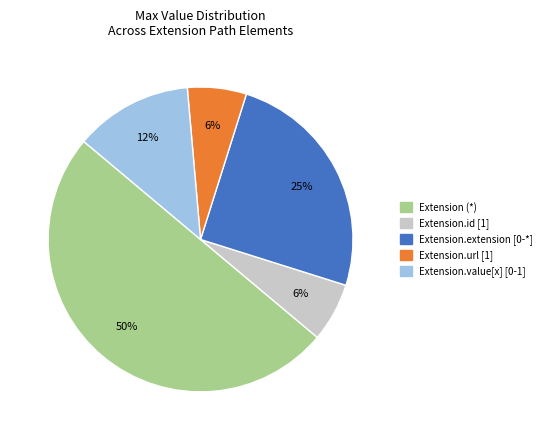

To the nearest percent, what is the average slice percentage?

20%